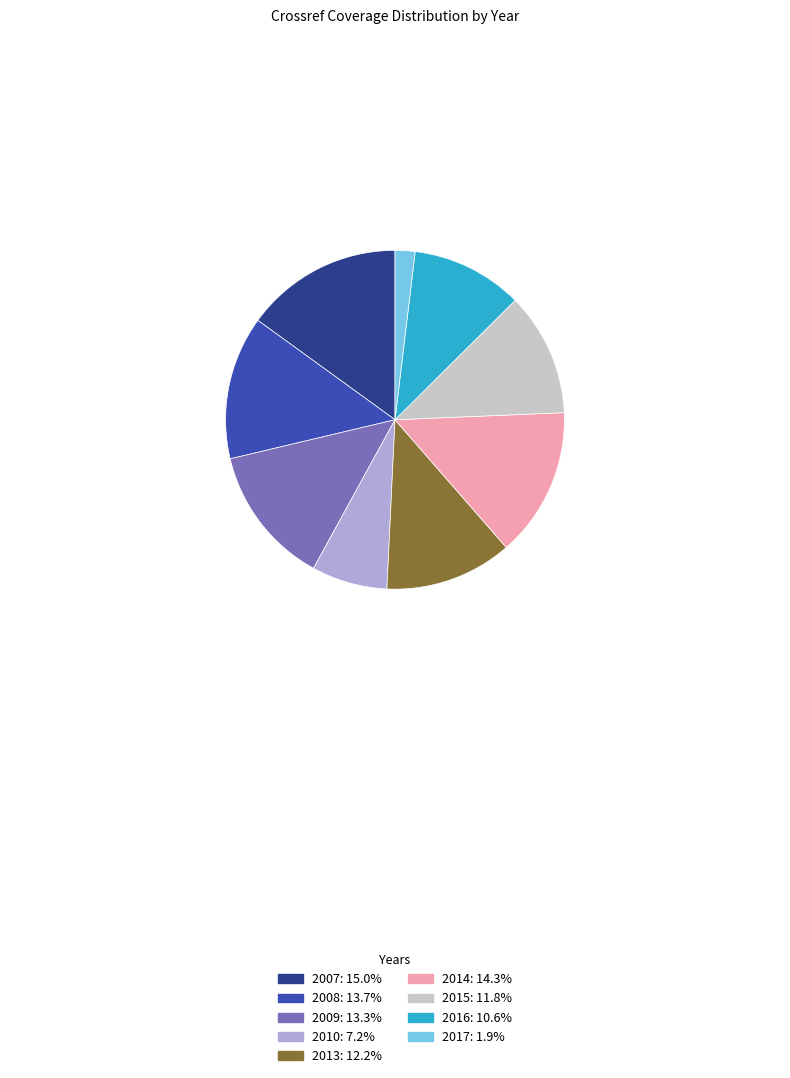

Do 2010 and 2009 together represent more than half of the pie?

No